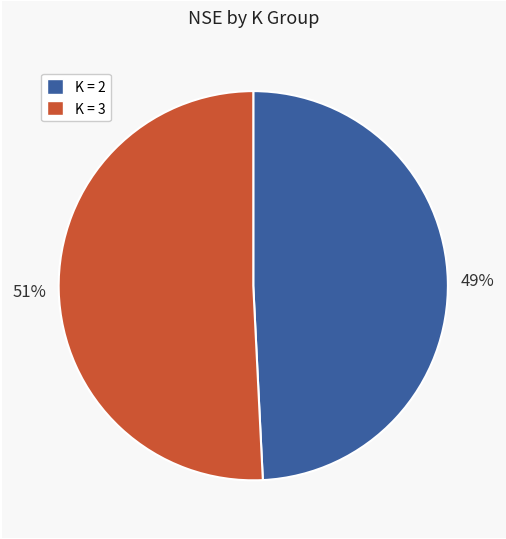

To the nearest percent, what is the difference between the largest and smallest slice percentages?

2%